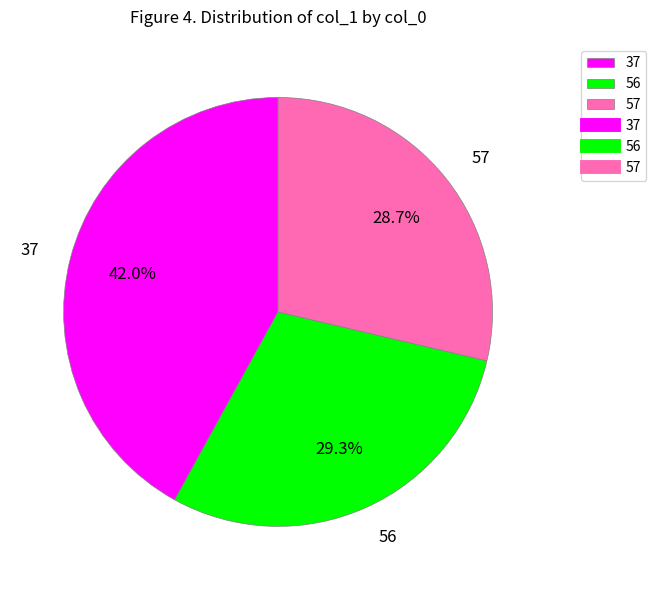

Is the sum of 56 and 37 greater than half?

Yes